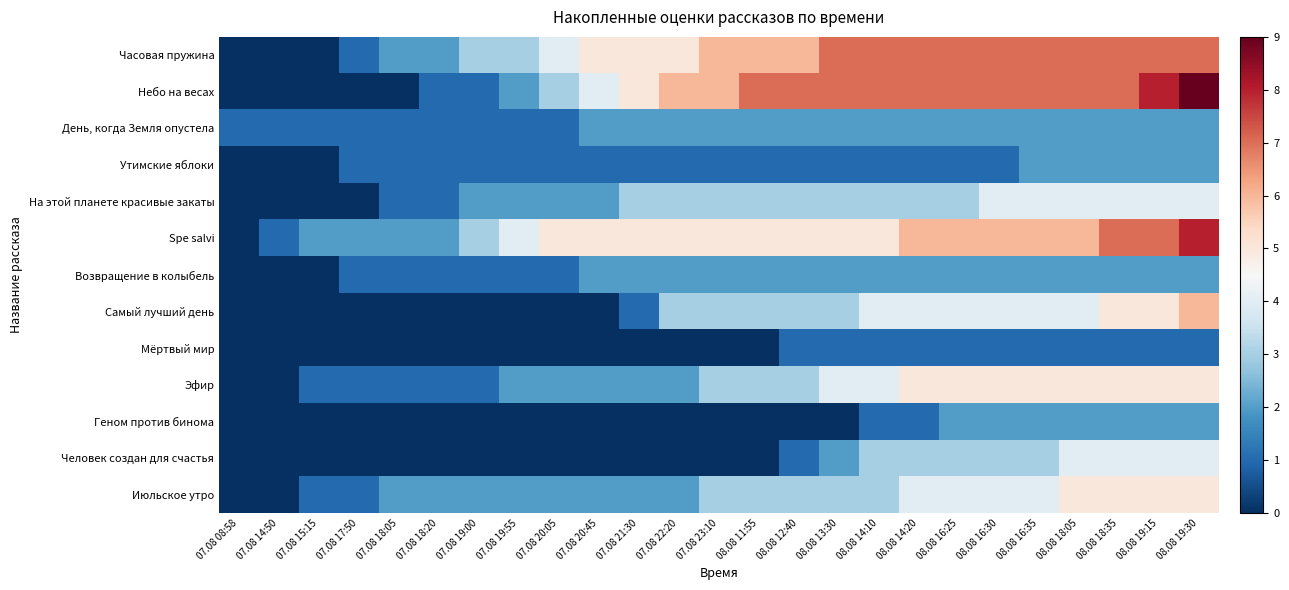

What is the spread (max minus min) of values at 08.08 14:20?

6